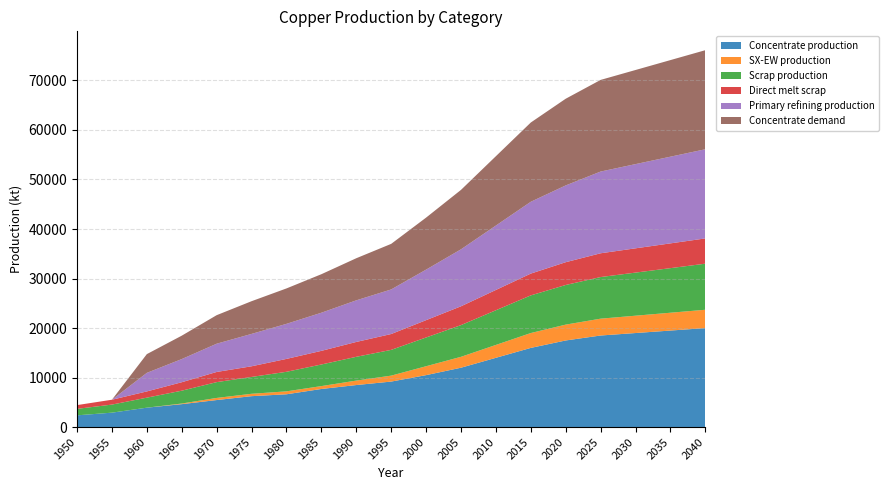

Reading right to left, transcribe all the data shown in this chart.

Concentrate production: 20000.0	19500.0	19000.0	18500.0	17500.0	16000.0	14000.0	12000.0	10500.0	9200.0	8500.0	7706.8	6636.1	6254.7	5470.3	4643.5	3933.3	2926.2	2385.7
SX-EW production: 3700.0	3600.0	3500.0	3400.0	3200.0	3000.0	2600.0	2200.0	1800.0	1200.0	900.0	581.2	590.9	480.3	429.7	125.5	0.0	0.0	0.0
Scrap production: 9300.0	9000.0	8700.0	8400.0	8000.0	7600.0	7000.0	6400.0	5800.0	5200.0	4800.0	4360.8	3946.5	3401.8	3186.9	2593.1	2021.8	1627.9	1308.7
Direct melt scrap: 5100.0	5000.0	4900.0	4800.0	4600.0	4400.0	4100.0	3800.0	3500.0	3200.0	3000.0	2753.6	2603.1	2150.8	2053.6	1705.9	1257.2	981.9	756.1
Primary refining production: 18000.0	17500.0	17000.0	16500.0	15500.0	14500.0	13000.0	11500.0	10200.0	9000.0	8400.0	7697.0	7077.6	6535.9	5703.0	4675.9	3746.1	0.0	0.0
Concentrate demand: 20000.0	19500.0	19000.0	18500.0	17500.0	16000.0	14000.0	12000.0	10500.0	9200.0	8500.0	7774.8	7149.1	6601.9	5760.6	4723.2	3784.0	0.0	0.0